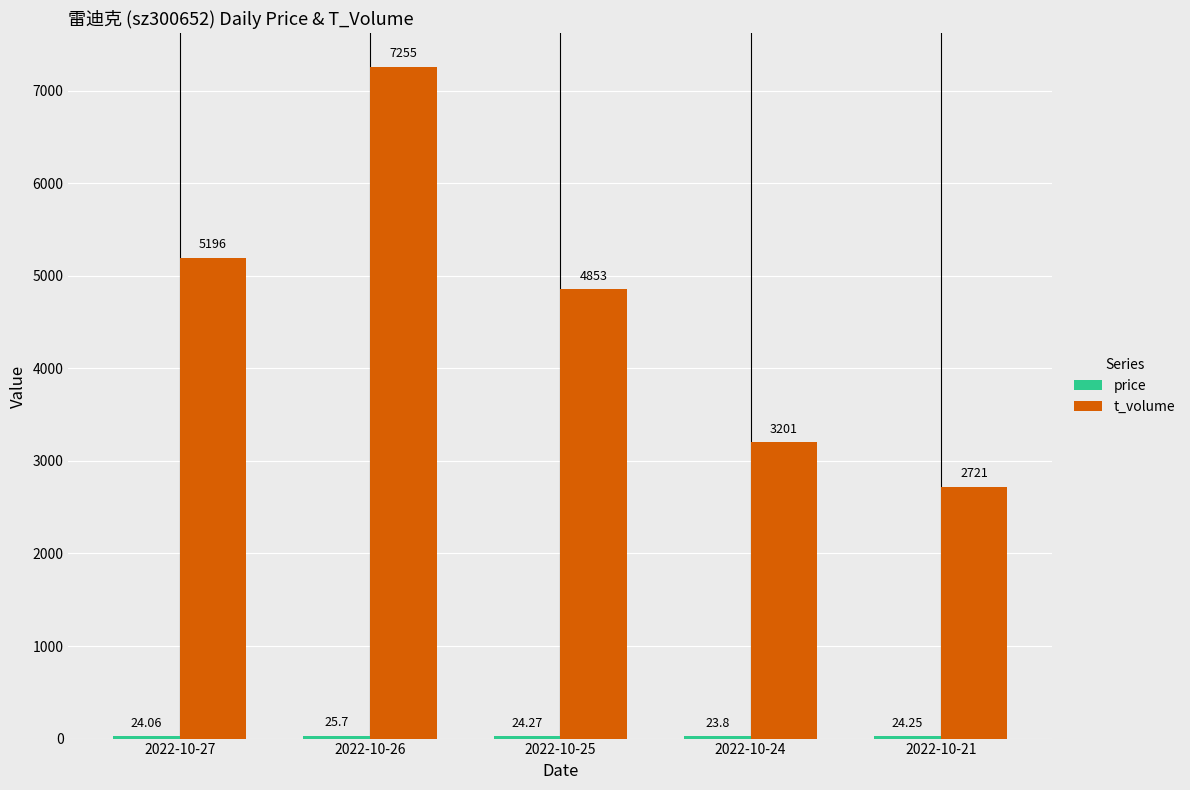

Which series has the largest total across all categories?

t_volume